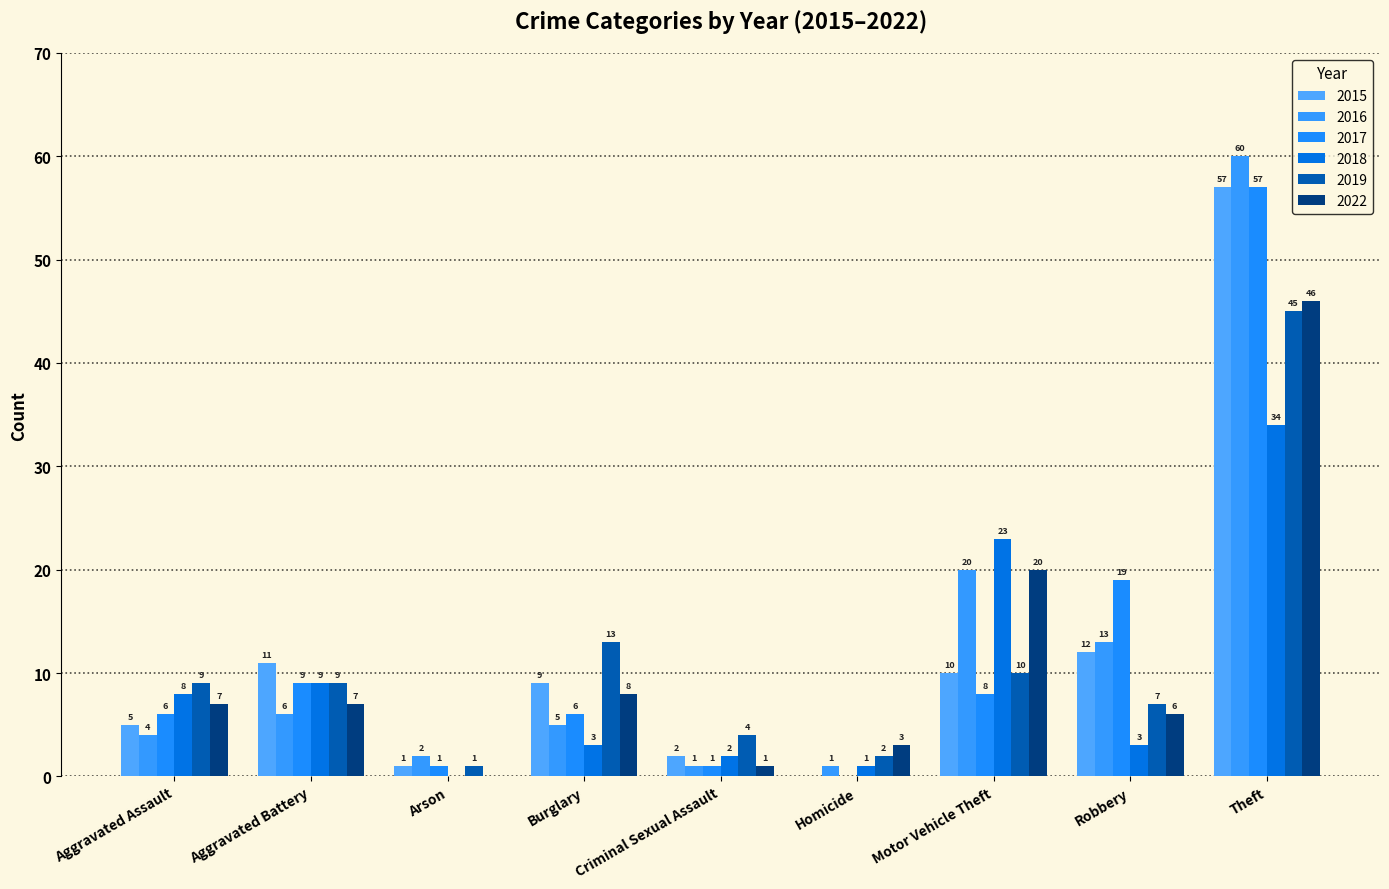

How many data points does each series have?

9